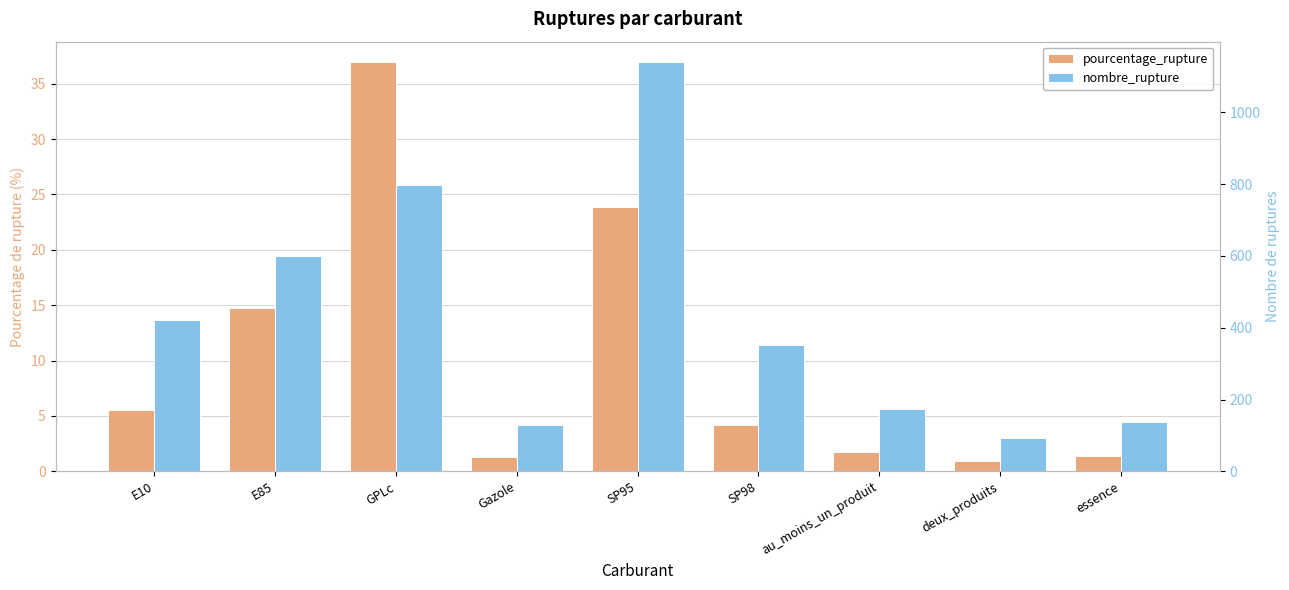

How many groups of bars are there?

9